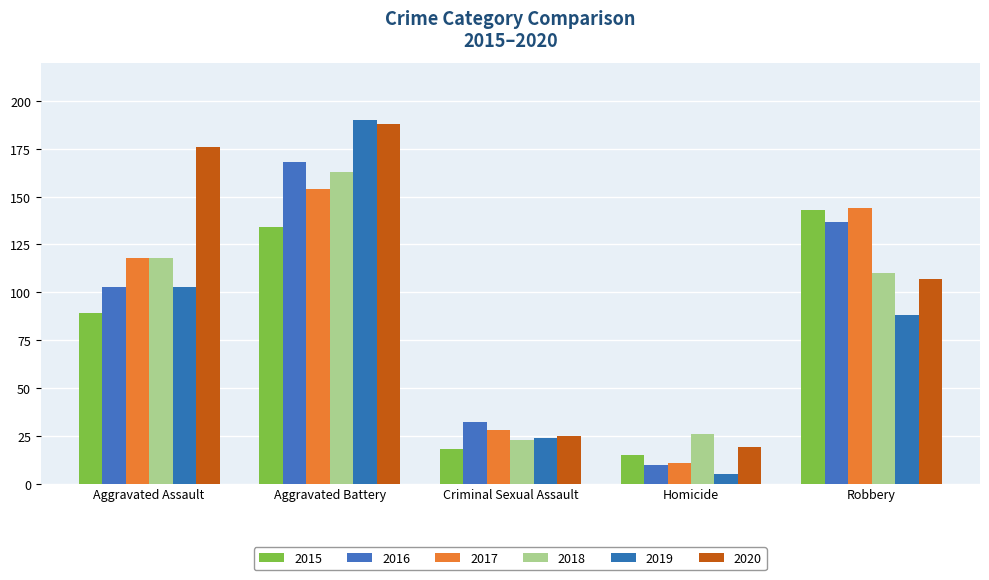

How many values in the 2016 series are below 103?

2